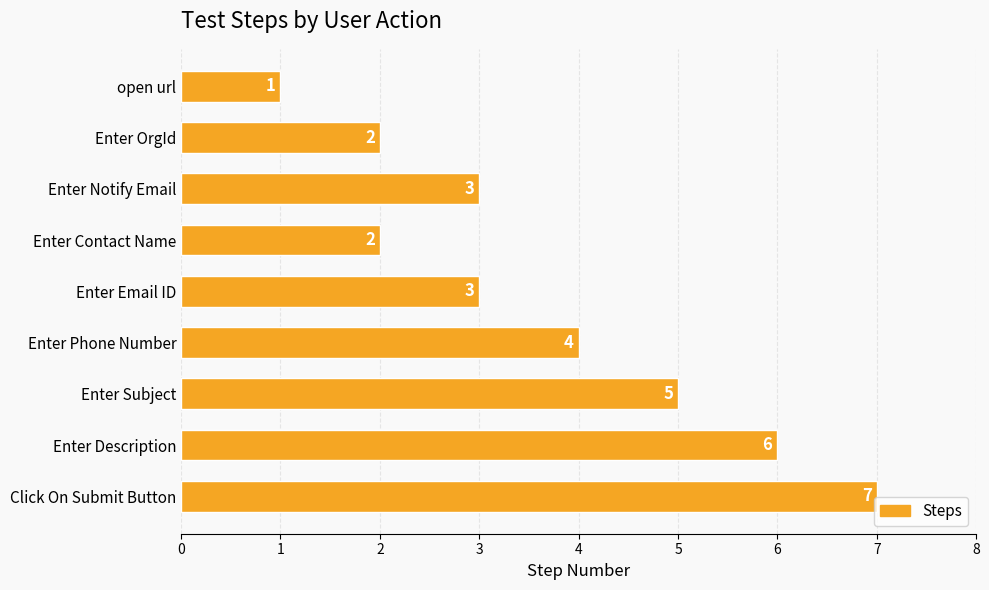

Where is the data nearest to the value 4?

Enter Phone Number